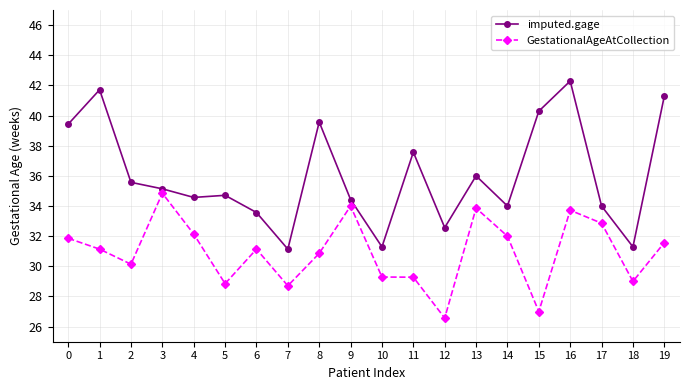

Is this an area chart (filled region under the line)?

No